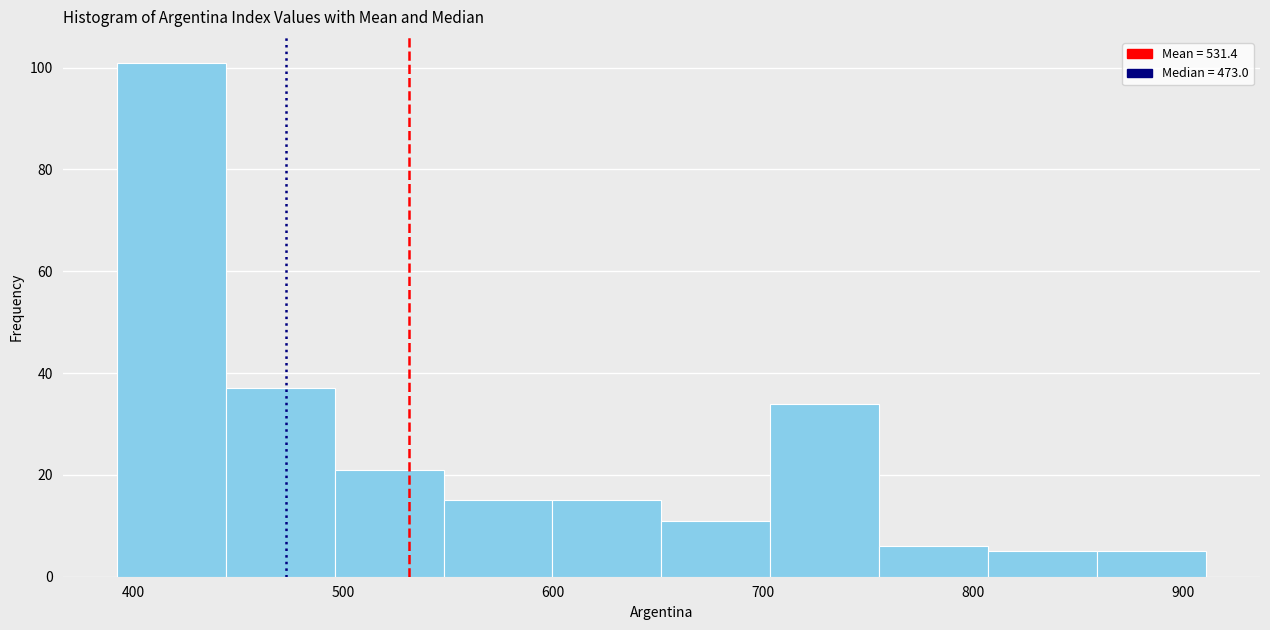

Over which range of the x-axis is the bar tallest?

390 to 440